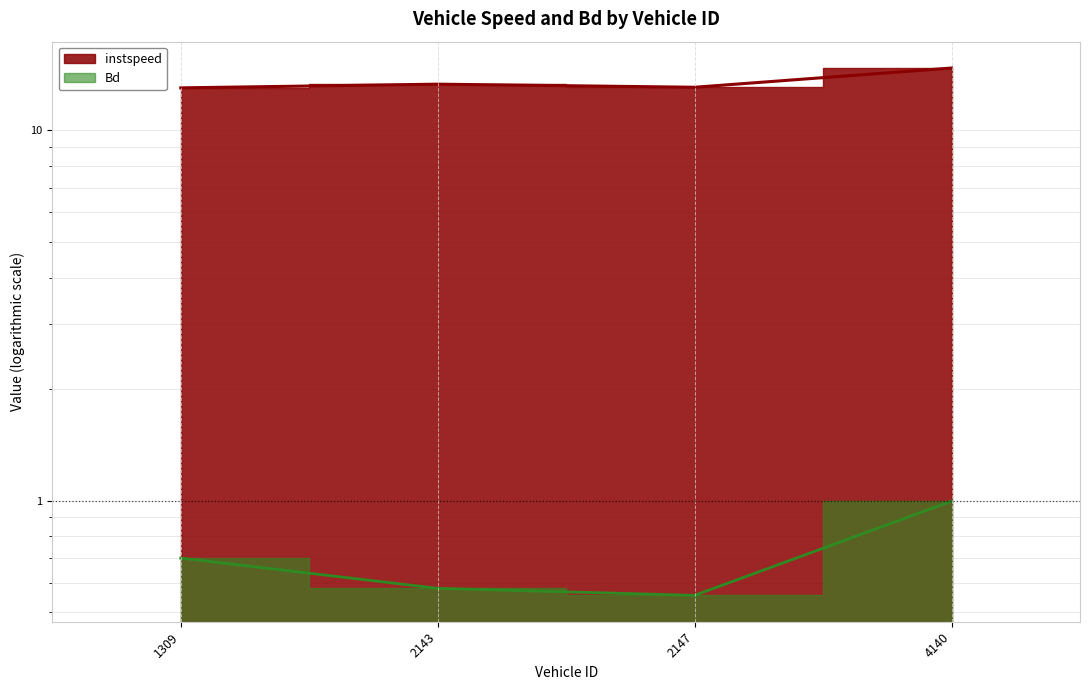

True or false: instspeed has a value of 13.3 at 2143.

True